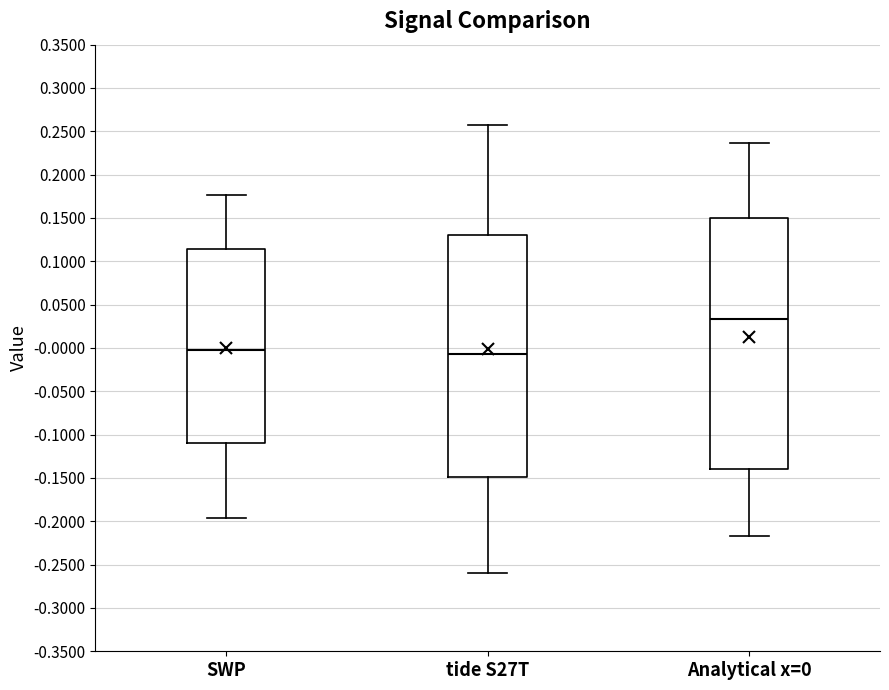

Reading left to right, transcribe this box plot: for each box, give where its median line is, the range the box spans, and where its two whiskers end, as read against the y-axis. The values are not printed on the chart, so give them approximately, as read against the axis.

SWP: median 0.000, box -0.110 to 0.115, whiskers -0.195 to 0.175
tide S27T: median -0.005, box -0.150 to 0.130, whiskers -0.260 to 0.260
Analytical x=0: median 0.035, box -0.140 to 0.150, whiskers -0.215 to 0.235